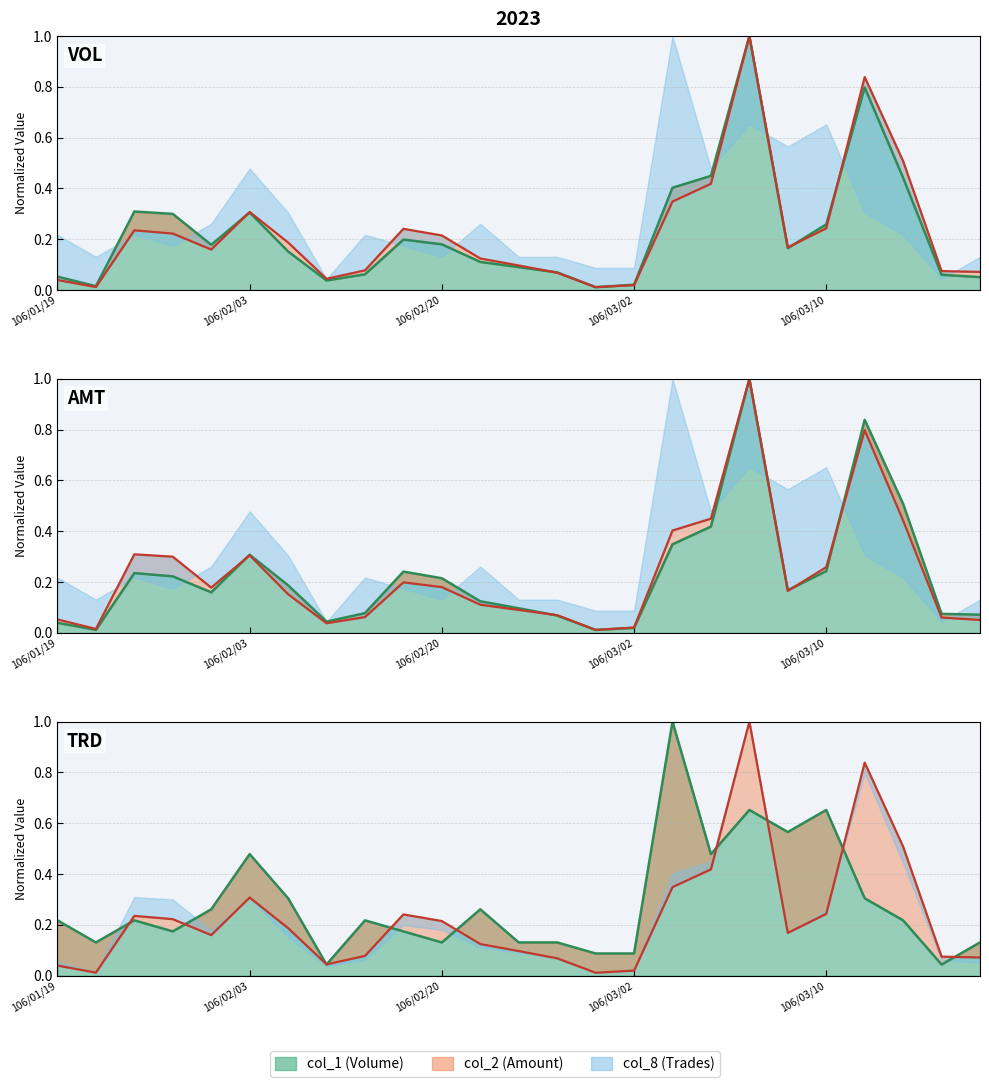

After their last crossing, which series has the higher values: col_1 or col_8?

col_8